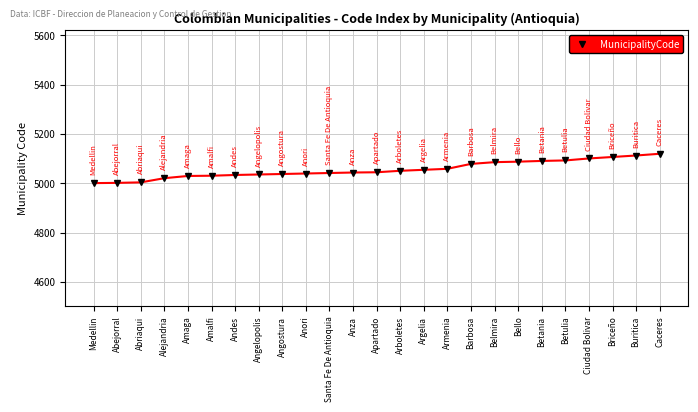

Approximately how many times larger is the value at Briceño compared to Bello?

1.0